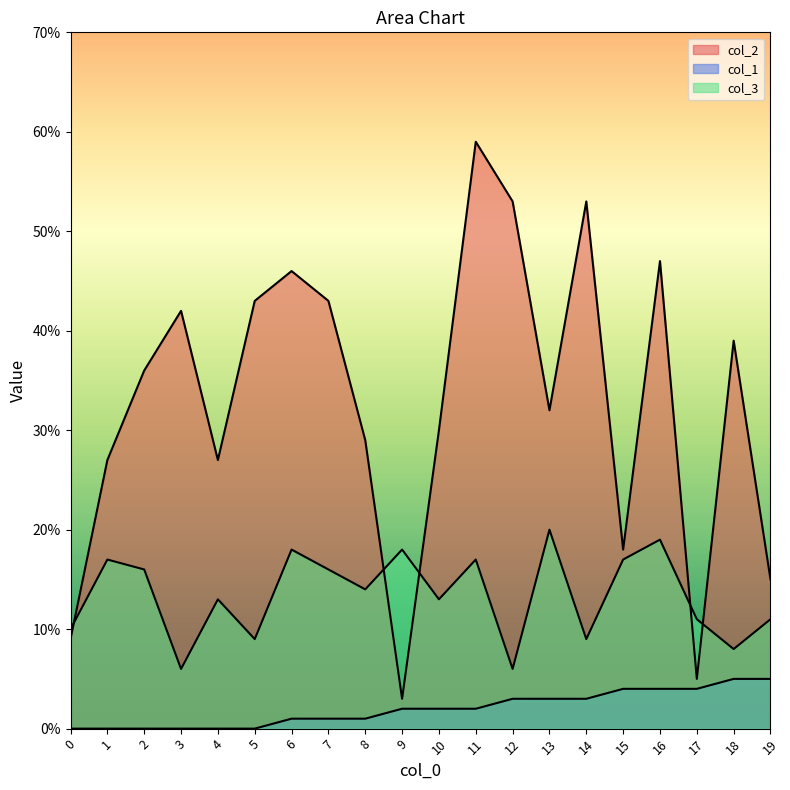

How many interior local valleys does the col_3 series have?

7